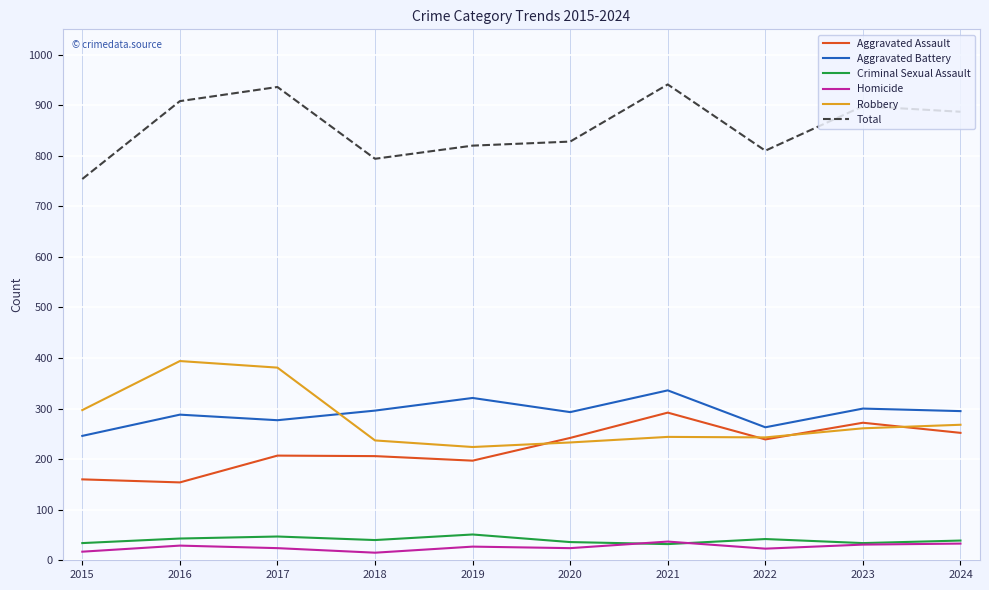

What is the total value across all series at 2023?

1796